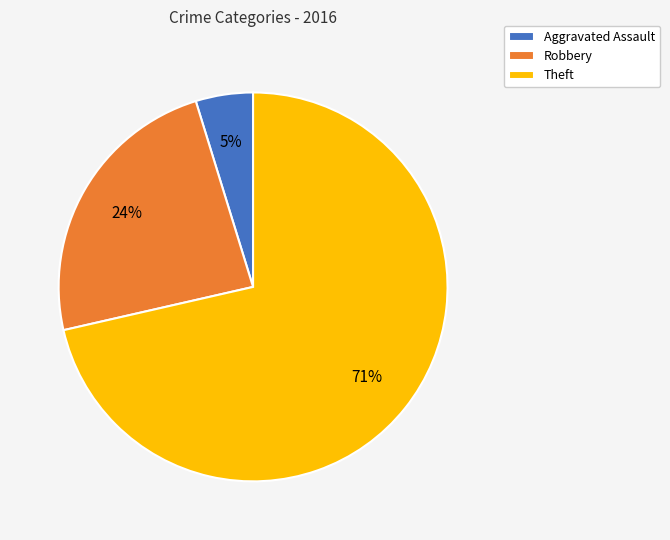

Is there any slice that represents more than half of the pie?

Yes